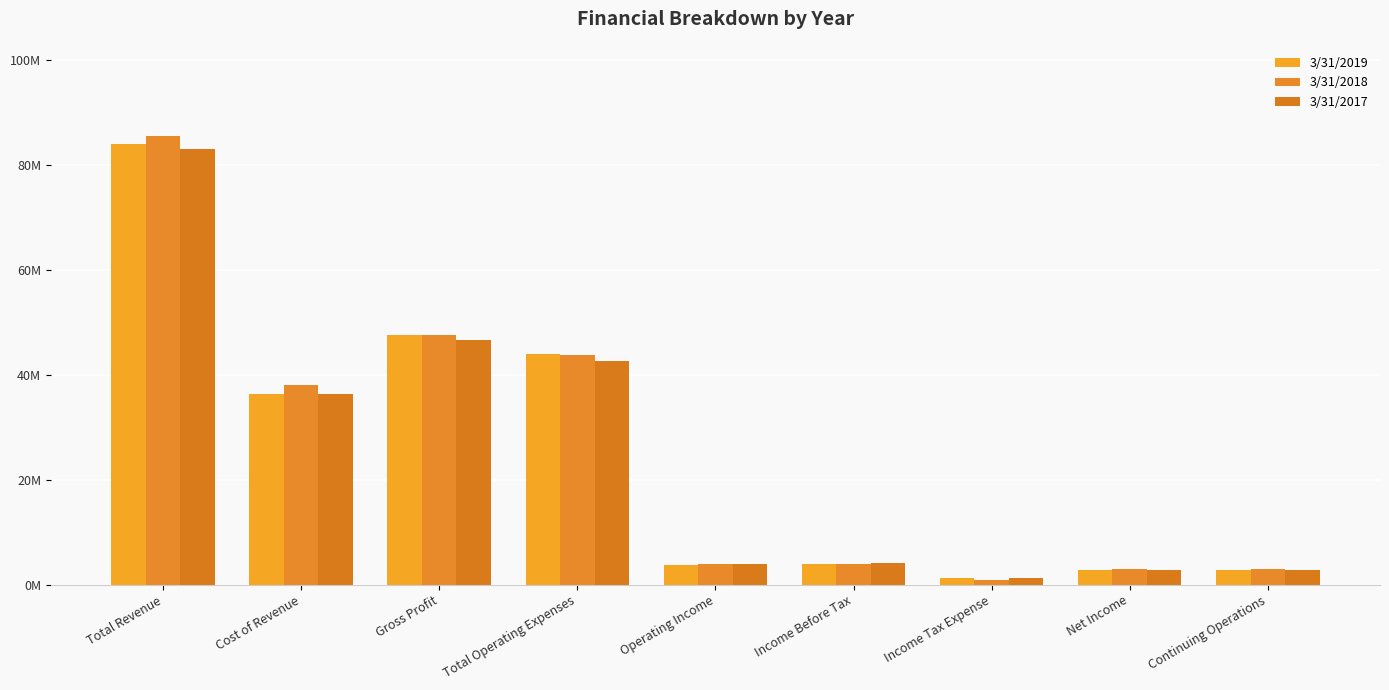

What are all the series names shown in the legend?

3/31/2019, 3/31/2018, 3/31/2017